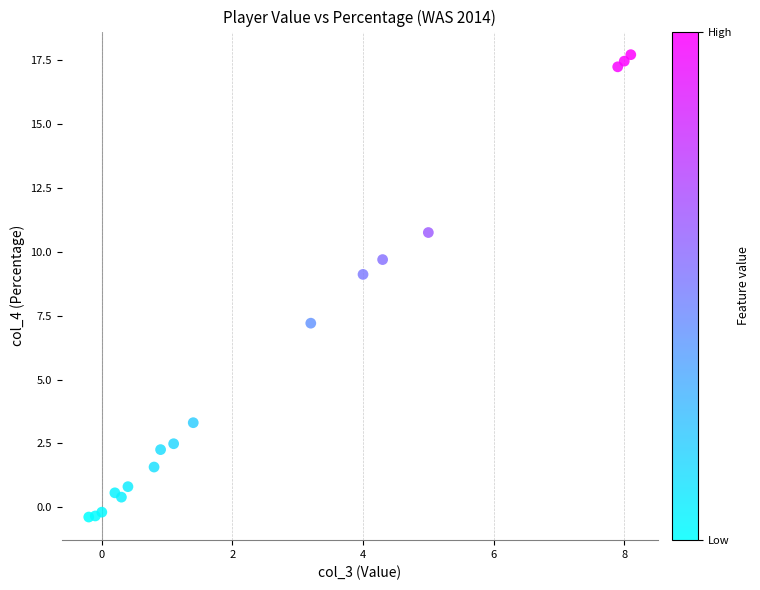

What is the range of Y values (max minus min)?

18.1